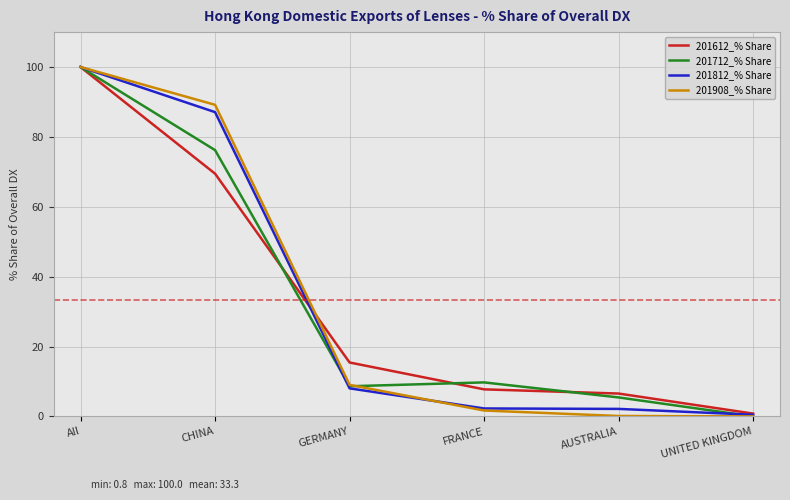

What is the difference between the second highest and second lowest values in the 201612_% Share series?

62.9